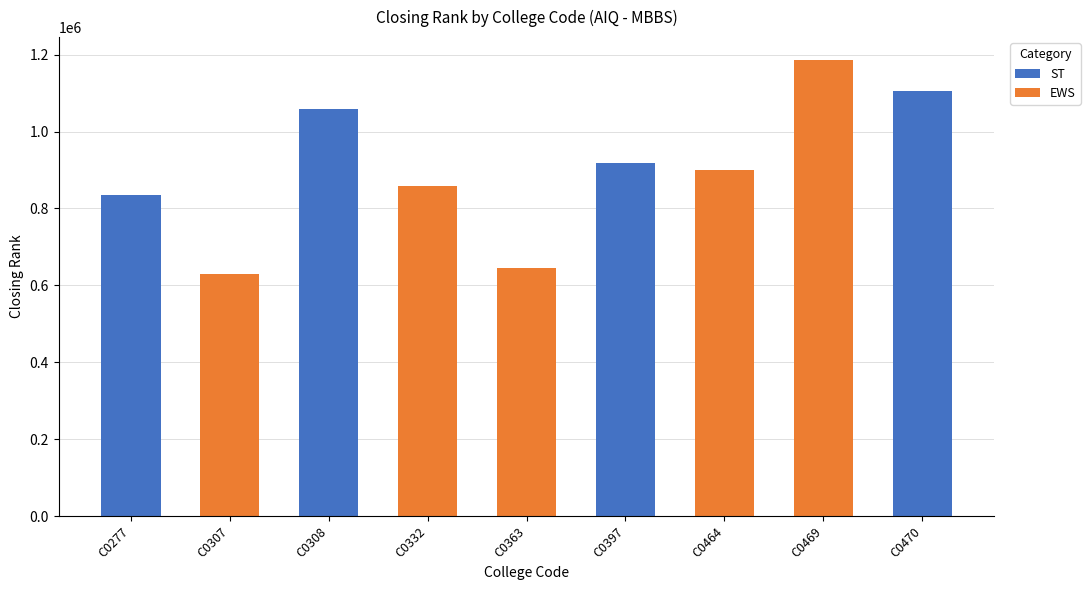

At which label does ST reach its peak?

C0470